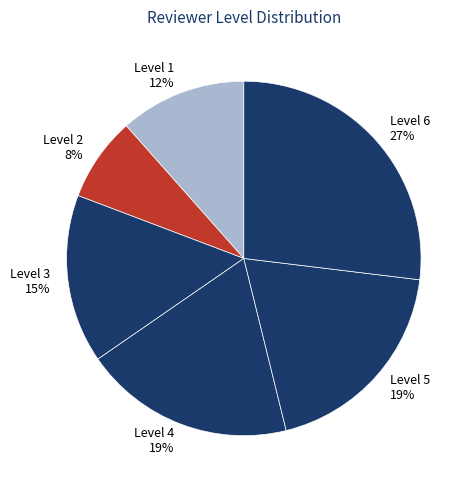

What is the smallest slice in the pie chart?

Level 2